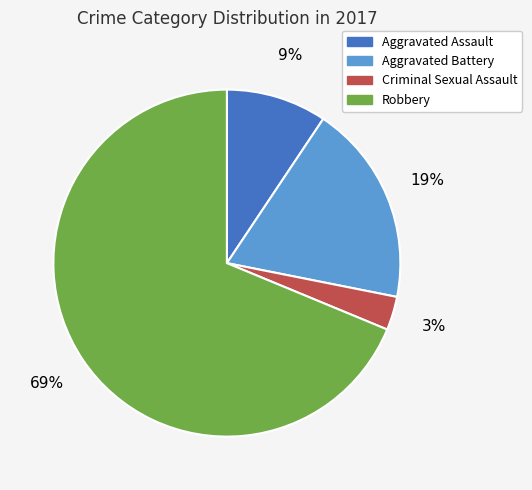

Which has a higher value, Criminal Sexual Assault or Aggravated Assault?

Aggravated Assault